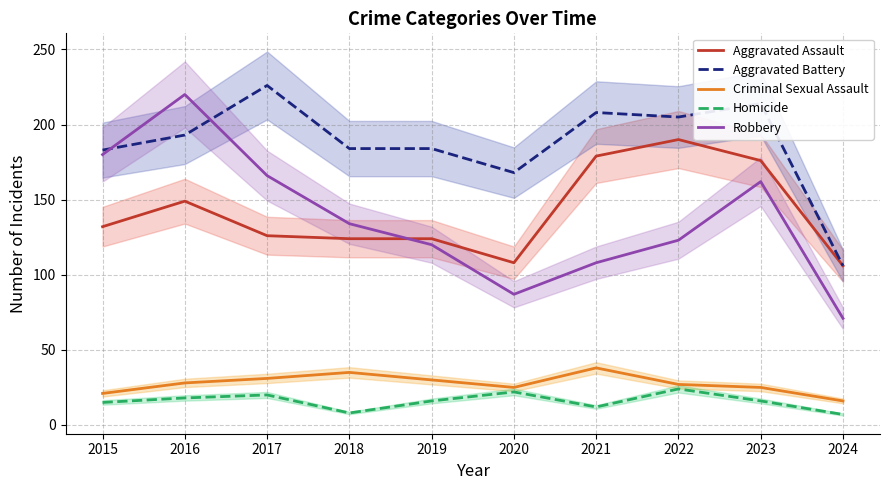

How many values in the Robbery series are below 134?

5